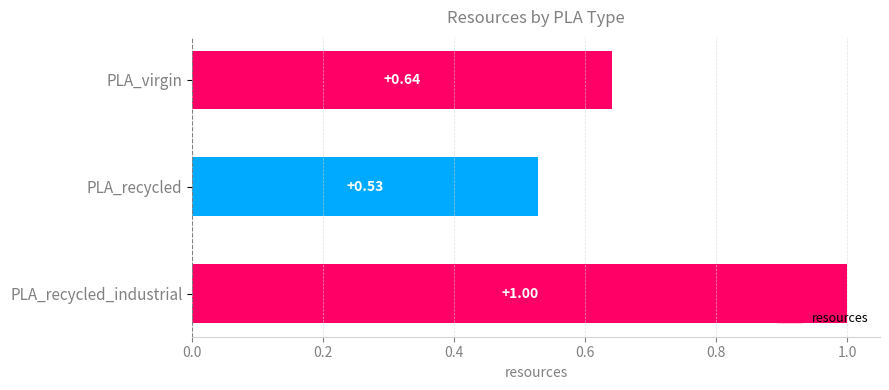

List the labels in order of value, largest first.

PLA_recycled_industrial, PLA_virgin, PLA_recycled